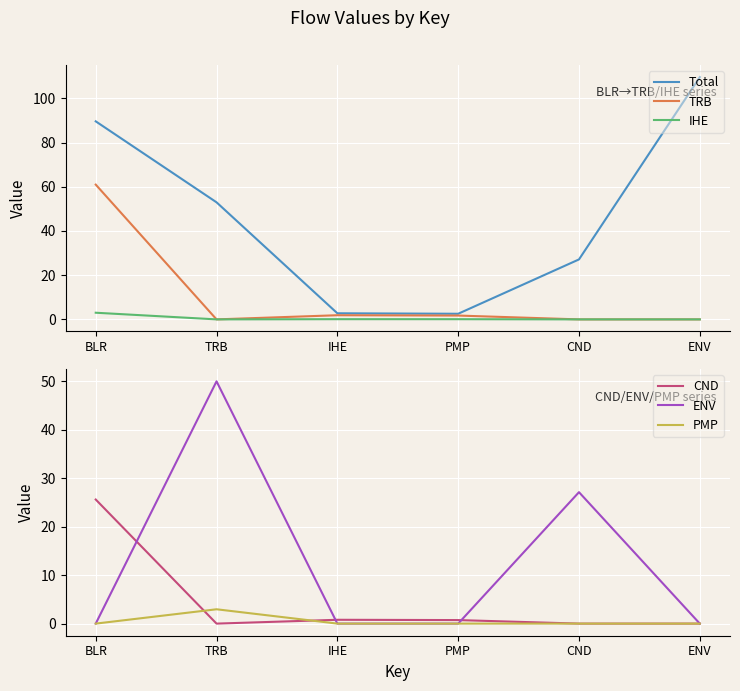

What is the difference between the maximum and second lowest values in the PMP series?

3.0